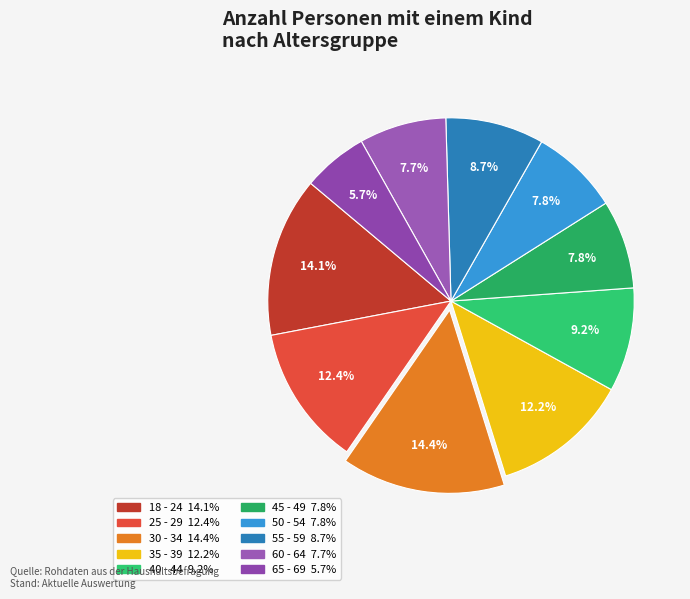

To the nearest percent, what is the combined percentage of 50 - 54 and 45 - 49?

16%